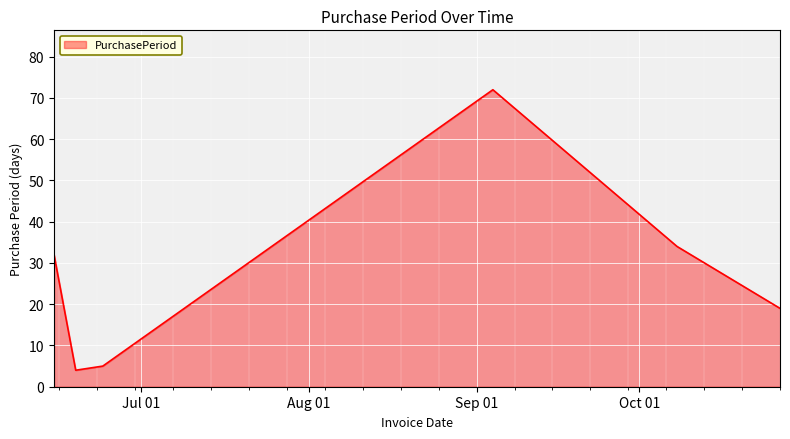

What is the difference between the second highest and second lowest values?

29